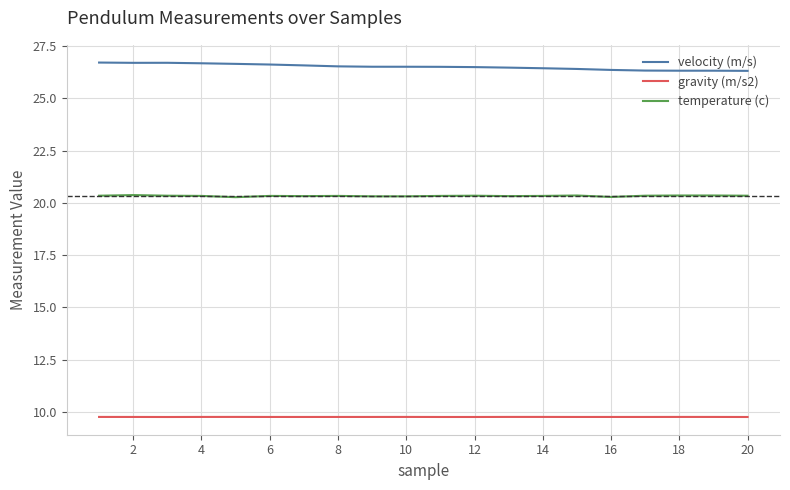

True or false: gravity (m/s2) and temperature (c) intersect in this chart.

False